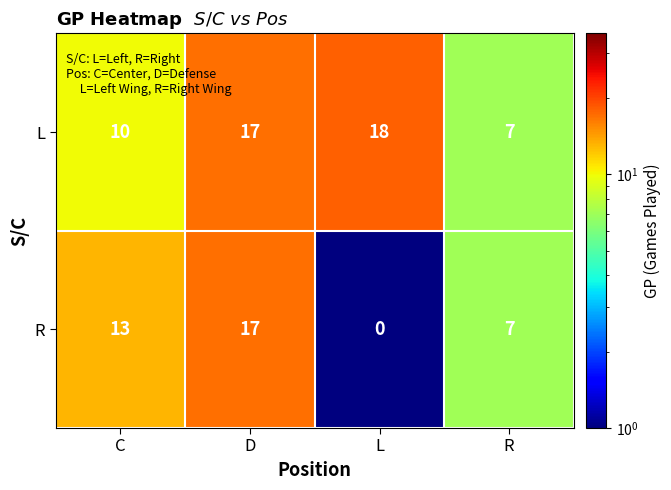

At how many categories does at least one series exceed 2?

4